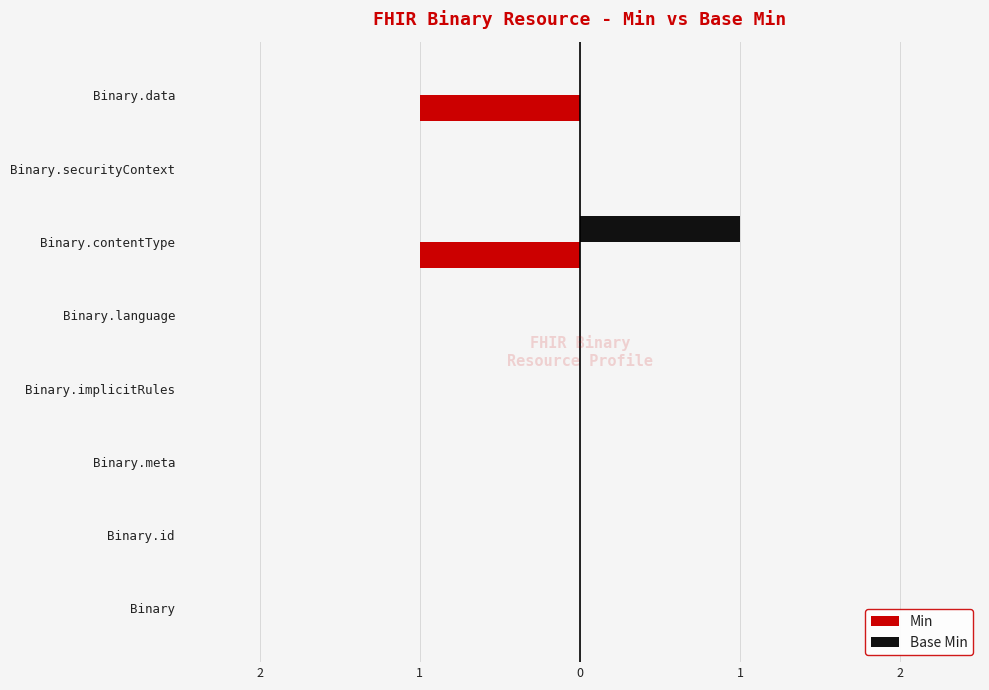

Which series has the widest spread of values?

Min